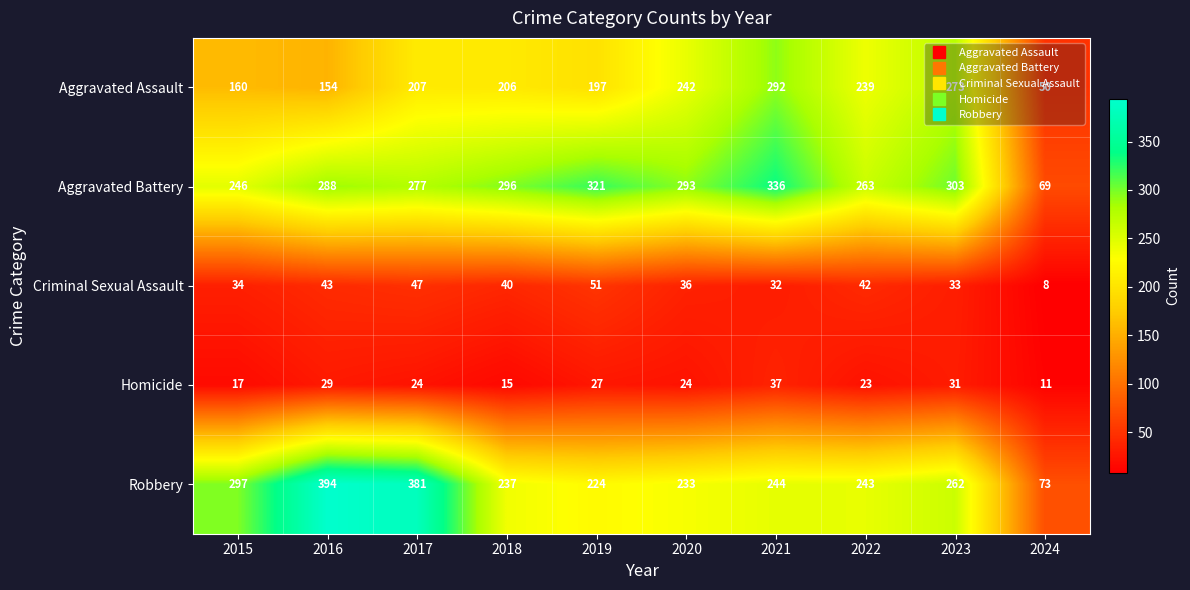

Count the number of data series in this chart.

5